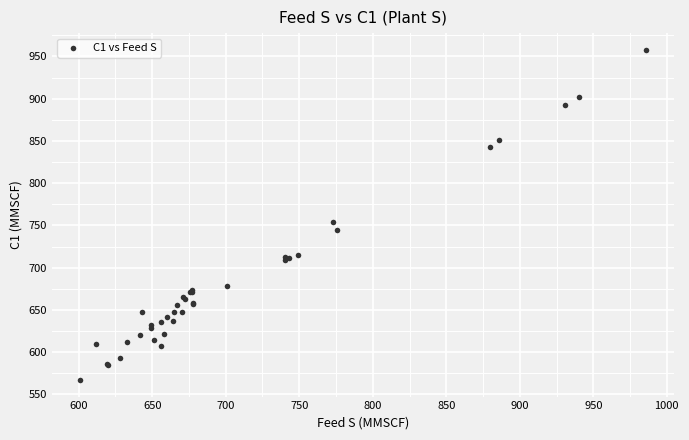

What Y value in the scatter plot is closest to 762?

754